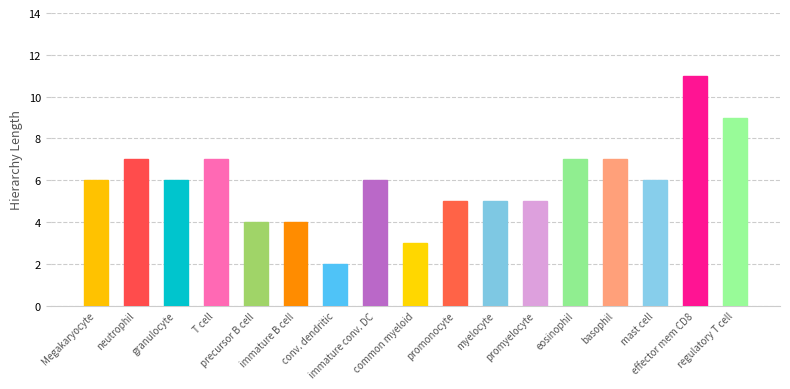

What is the label of the 13th bar from the left?

eosinophil